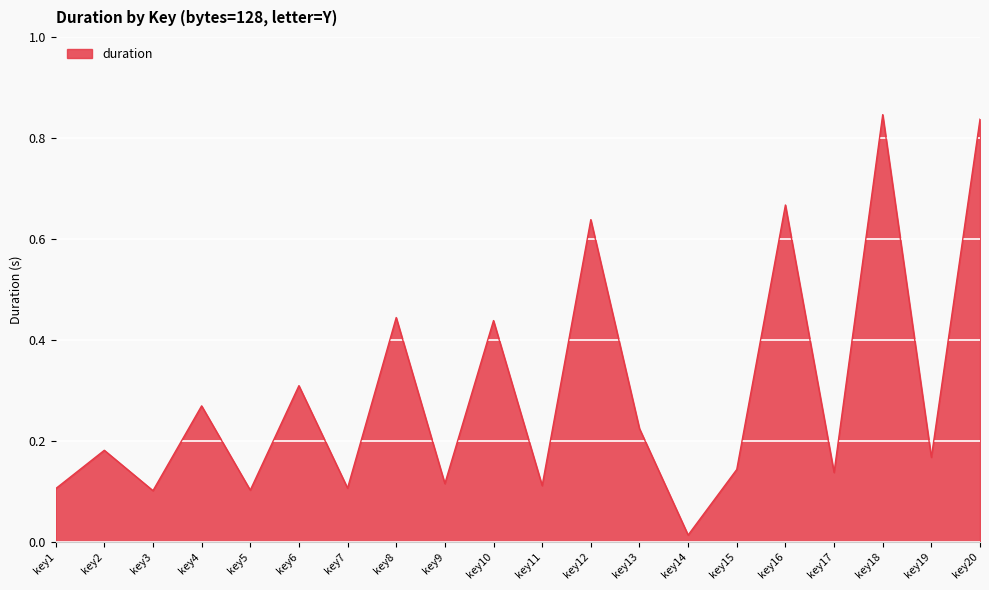

The value at key9 is 0.1. True or false?

True